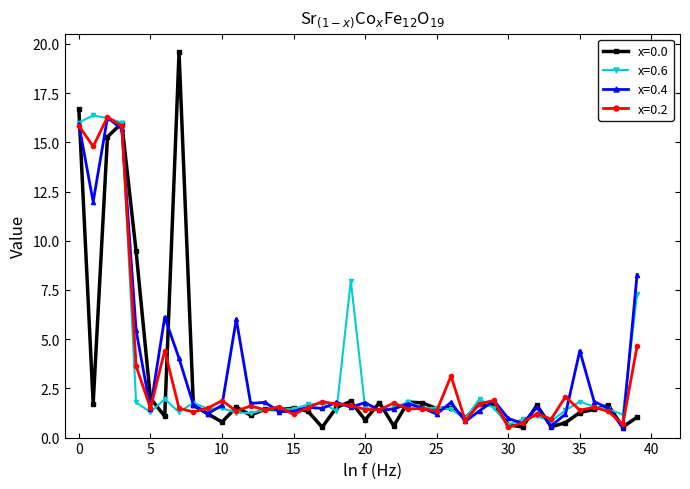

True or false: x=0.2 has more than 0 points higher than both neighbors.

True